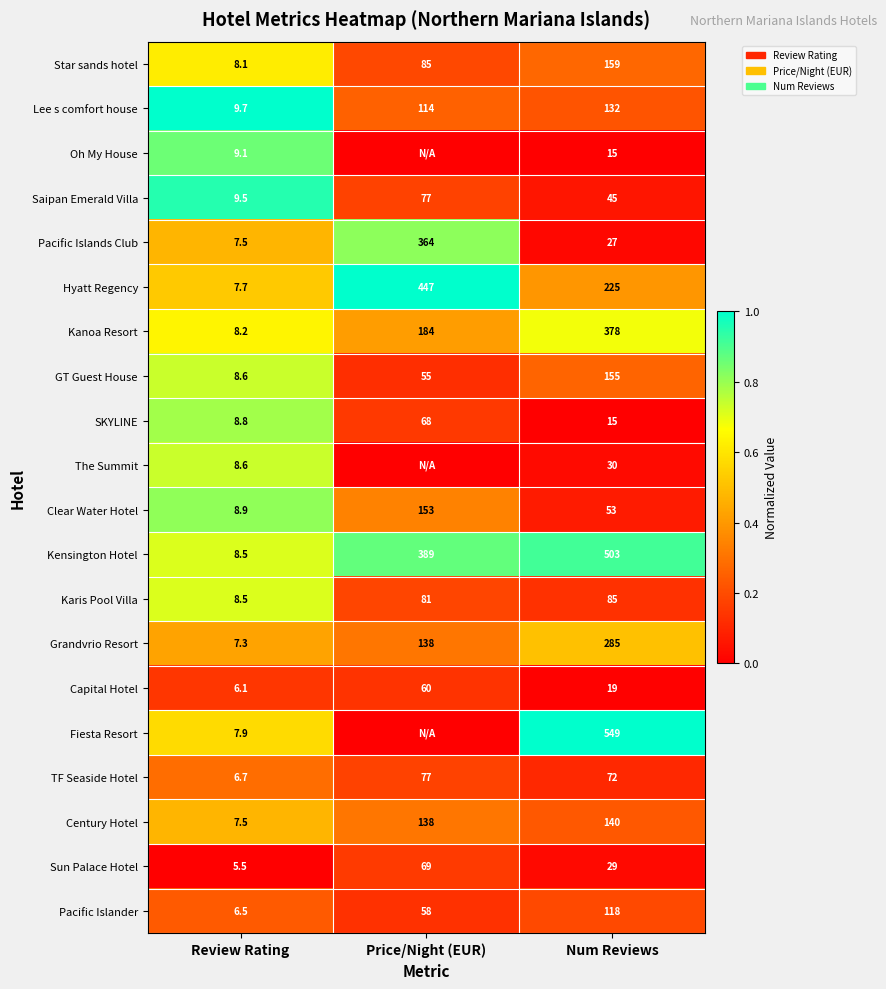

The Oh My House series shows 1.3 at Review Rating. True or false?

False